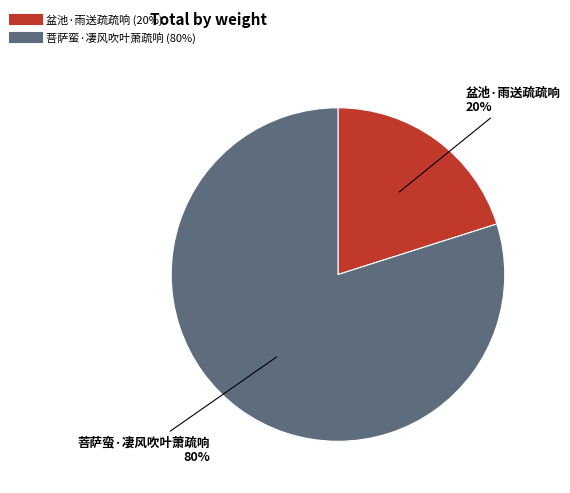

Which has a higher value, 盆池·雨送疏疏响 or 菩萨蛮·凄风吹叶萧疏响?

菩萨蛮·凄风吹叶萧疏响